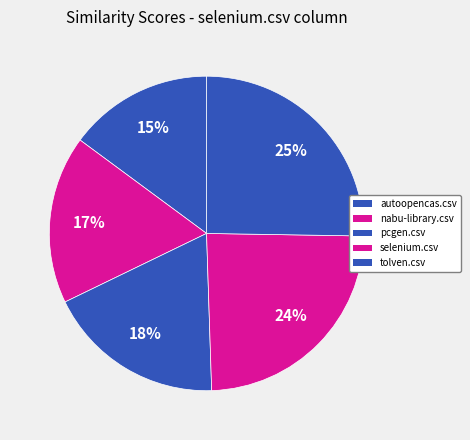

To the nearest percent, what is the difference between the tolven.csv and selenium.csv slice percentages?

1%